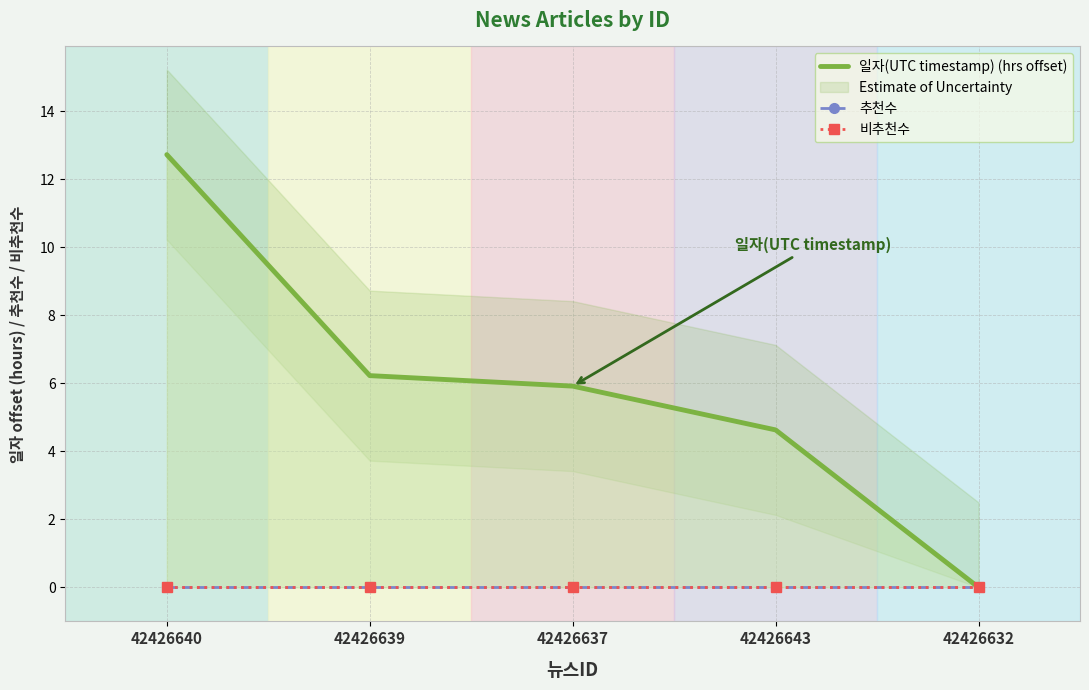

Which category has the lowest value across all series?

42426632